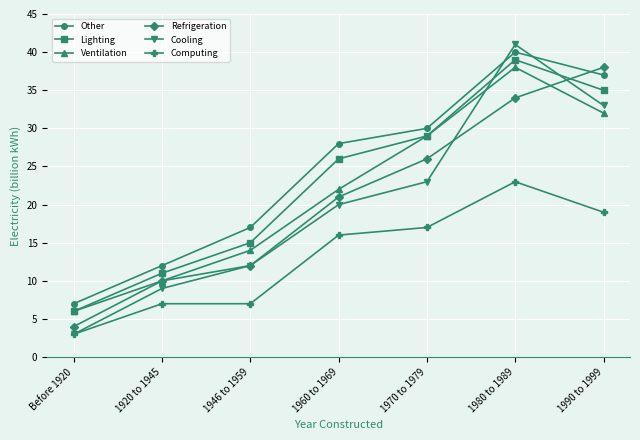

How many lines are shown in the chart?

6